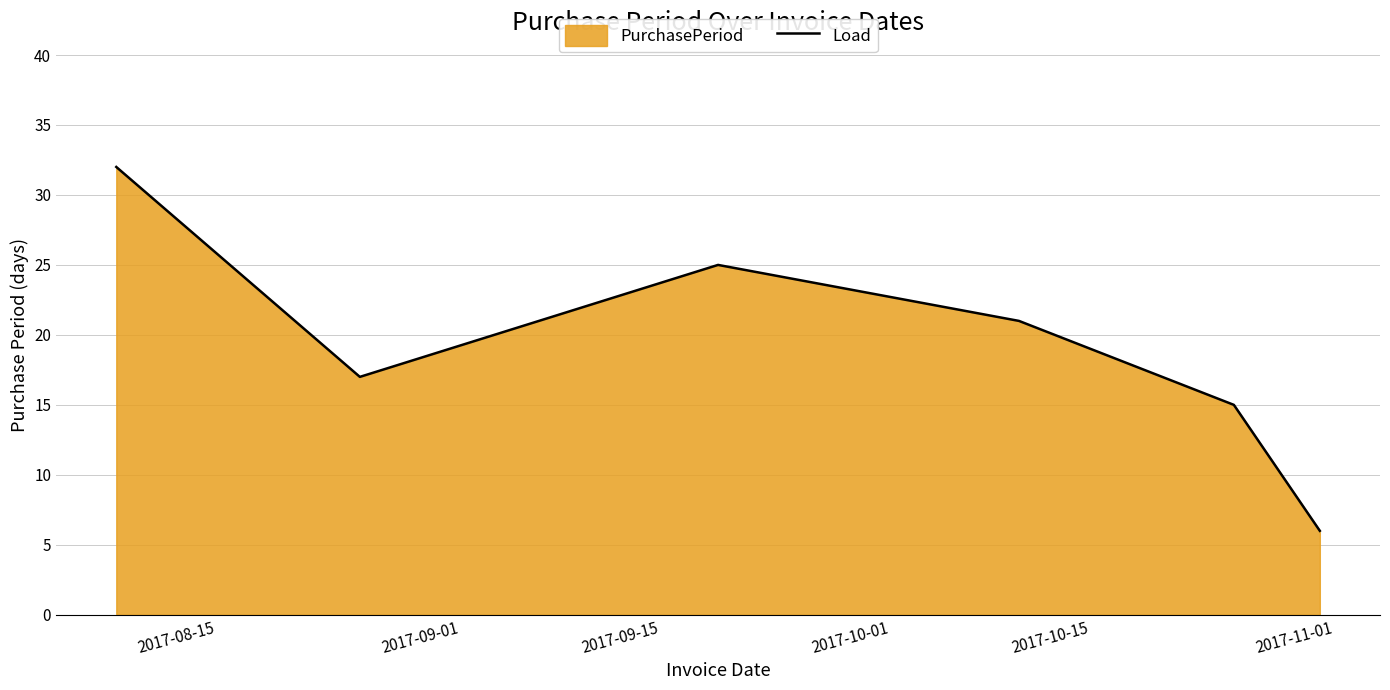

True or false: the data has more than 1 interior local peaks.

False